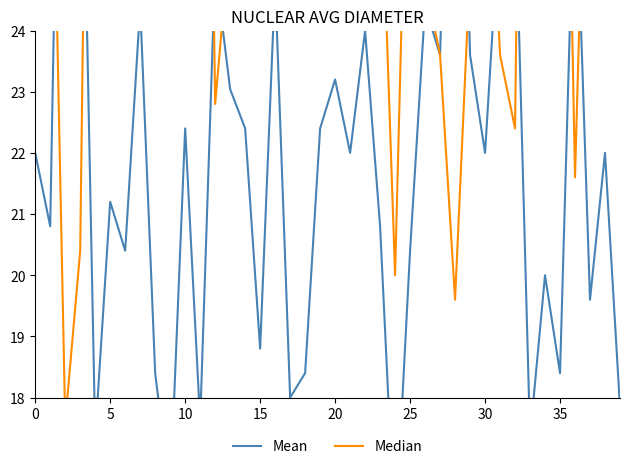

How many data points in Mean are above 22?

18